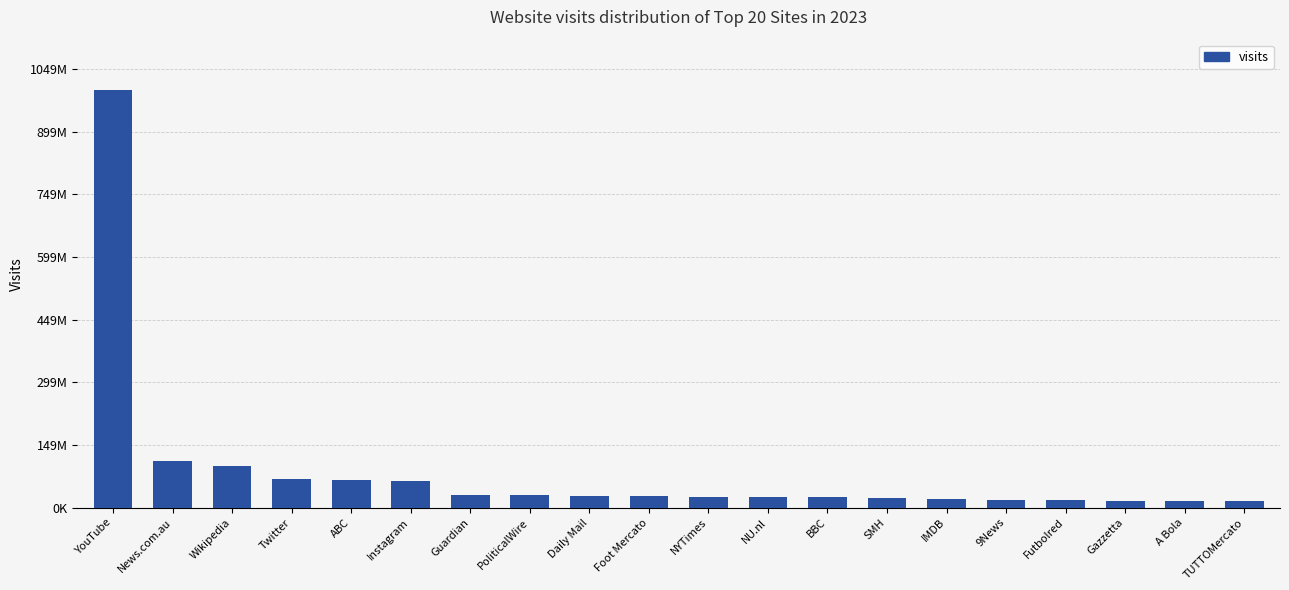

Are the bars horizontal?

No